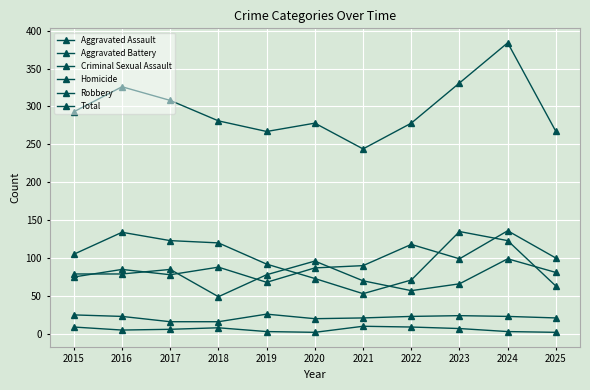

At which category is the sum across all series the highest?

2024